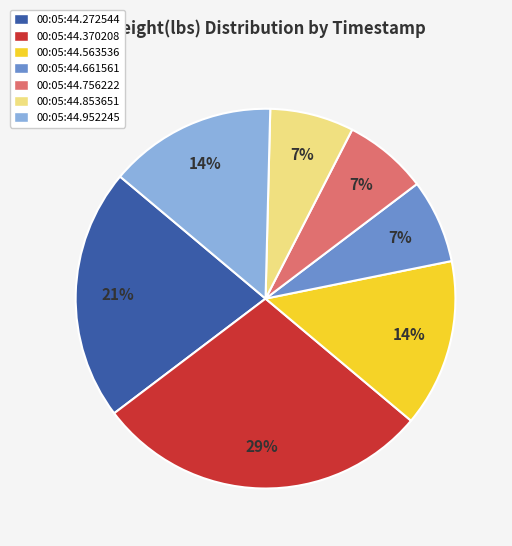

How many slices are in this pie chart?

7